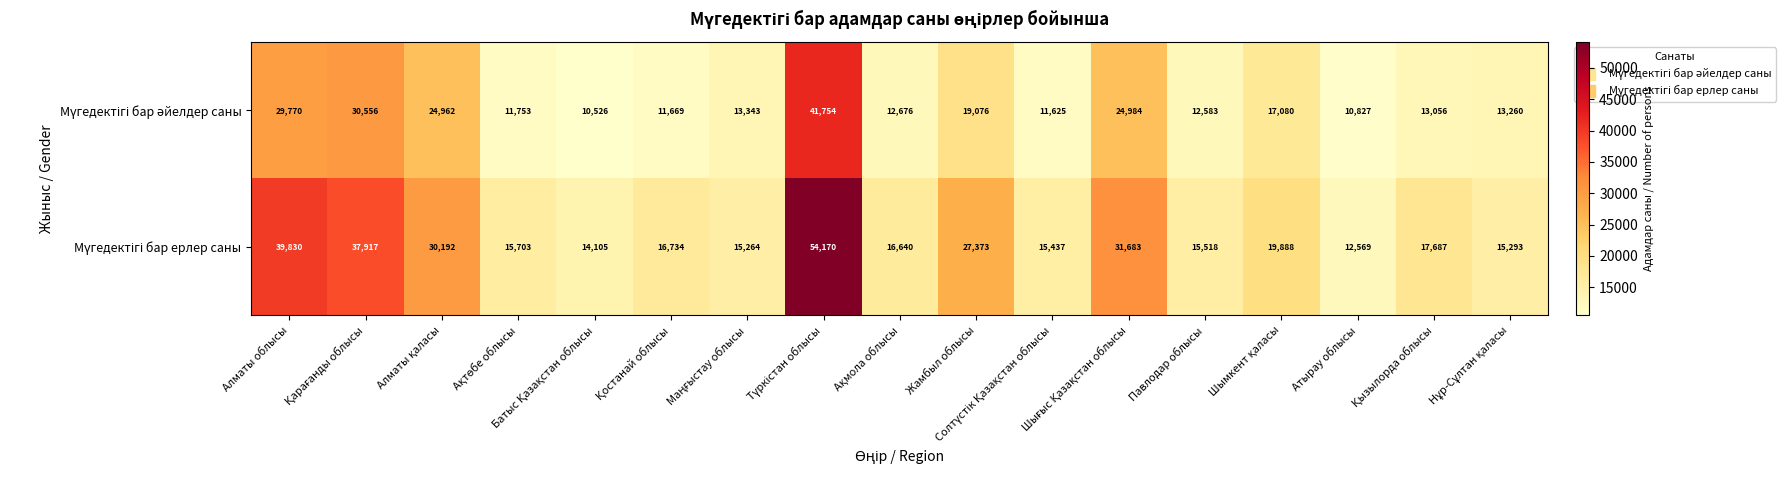

What is the minimum value shown in the chart?

10526